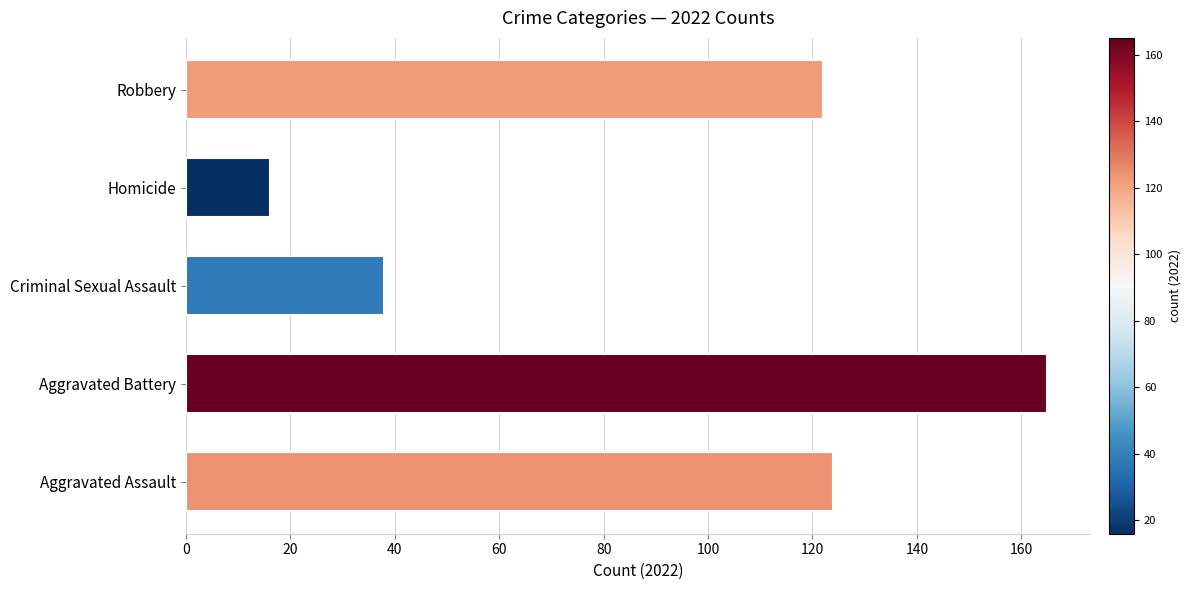

Reading bottom to top, what are all the values shown in this chart?

124	165	38	16	122